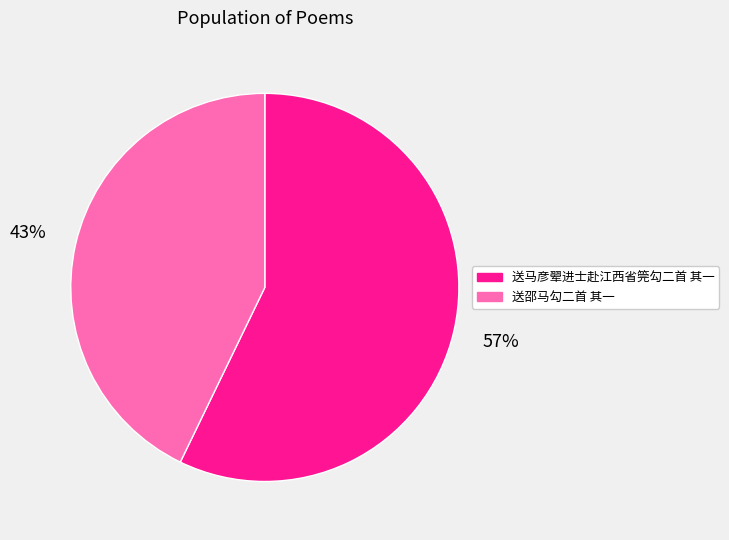

How many slices are in this pie chart?

2